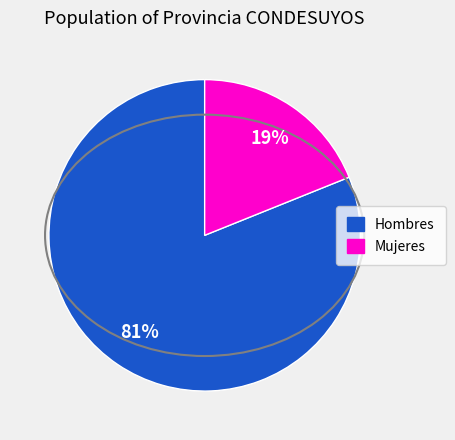

The Mujeres slice represents 19% of the pie. True or false?

True